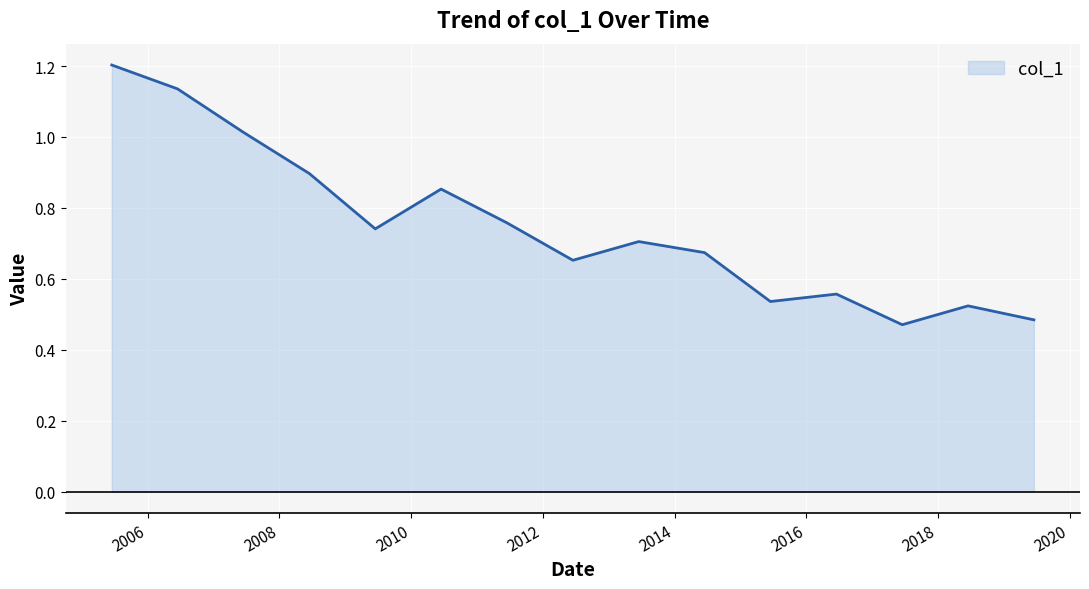

How many lines are shown in the chart?

1